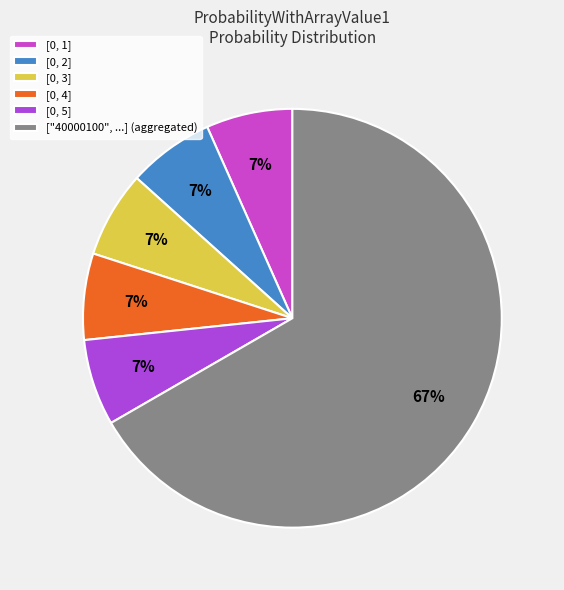

Which slice is the largest?

["40000100", ...] (aggregated)